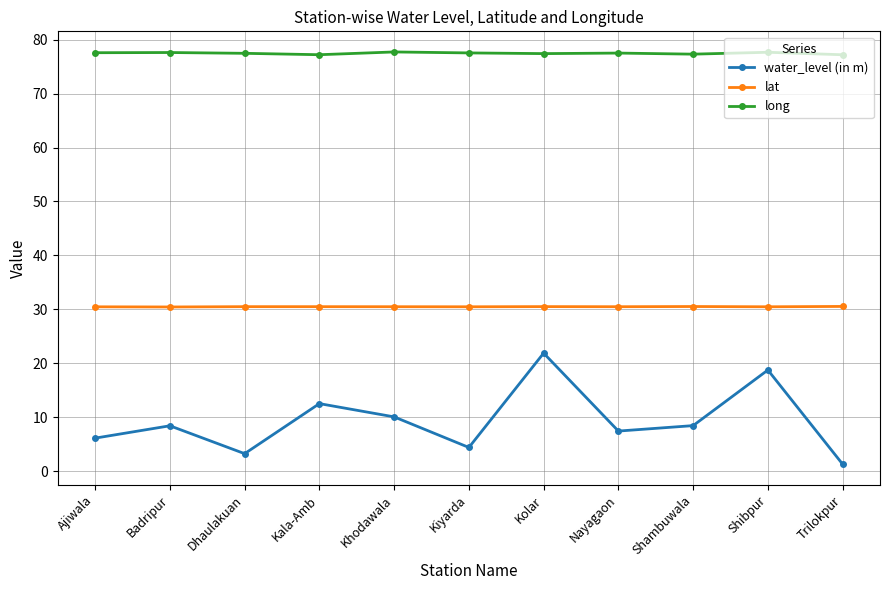

The value of lat at Khodawala is 30.5. True or false?

True